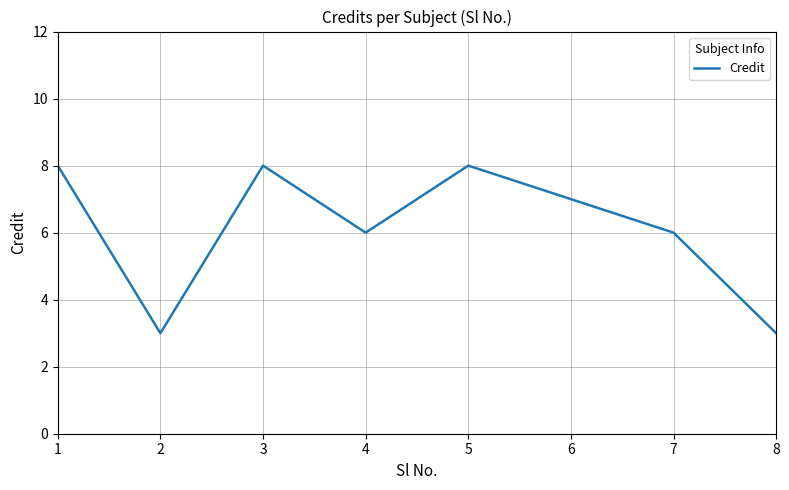

Reading left to right, extract all data points from this chart.

8	3	8	6	8	7	6	3